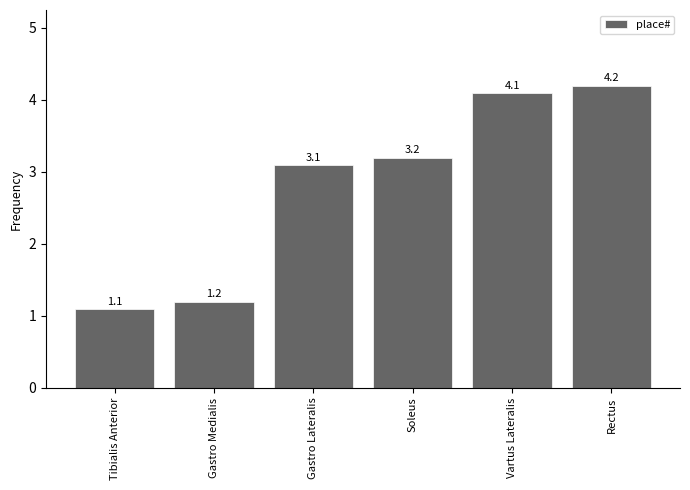

How many bars are there in total?

6